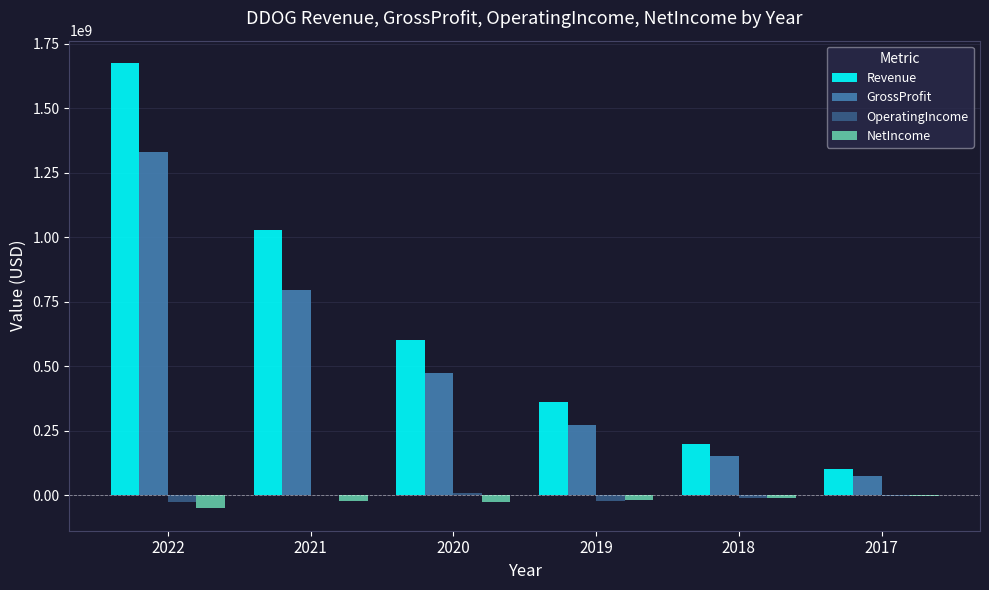

Is the value of OperatingIncome at 2018 greater than the value of GrossProfit at 2022?

No